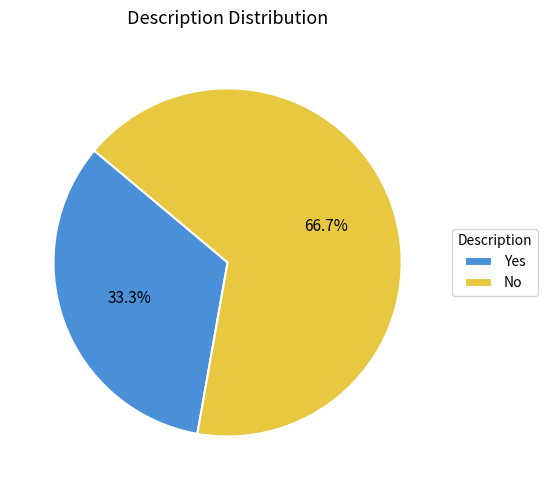

Which slice is the largest?

No